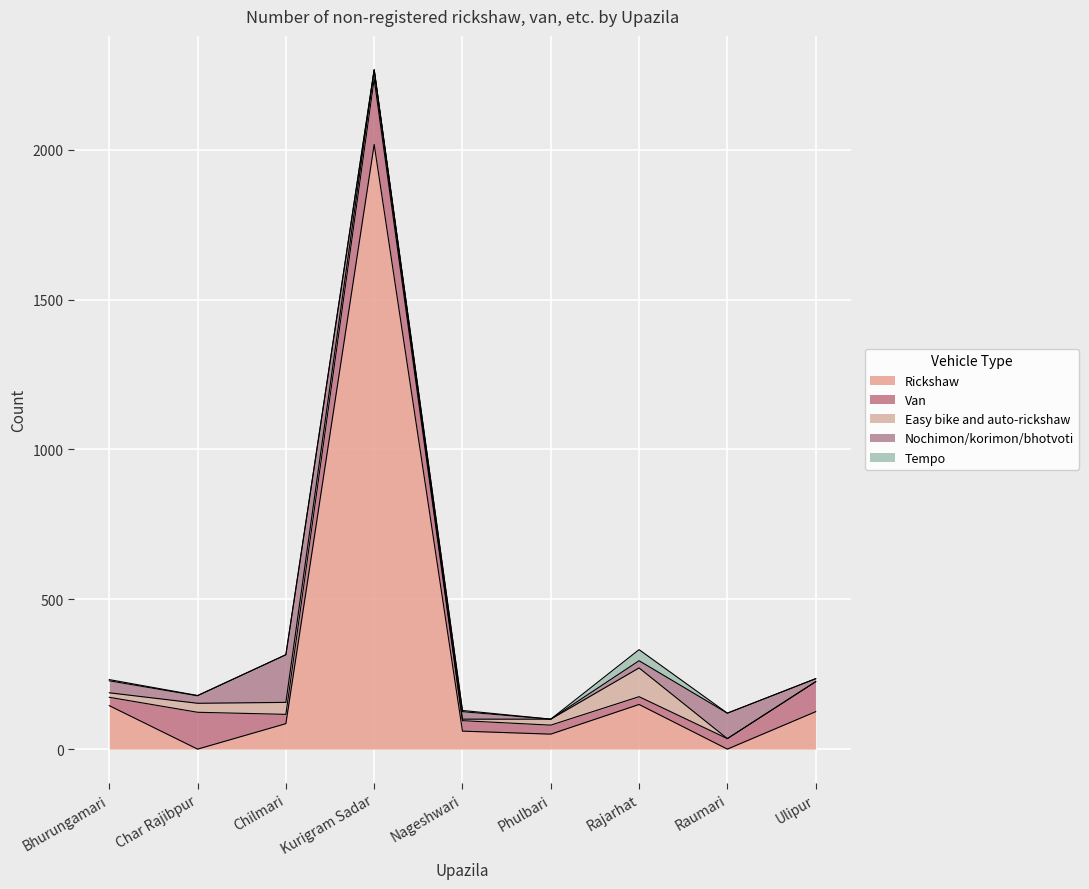

In Van, how many points are lower than both neighbors (excluding endpoints)?

2